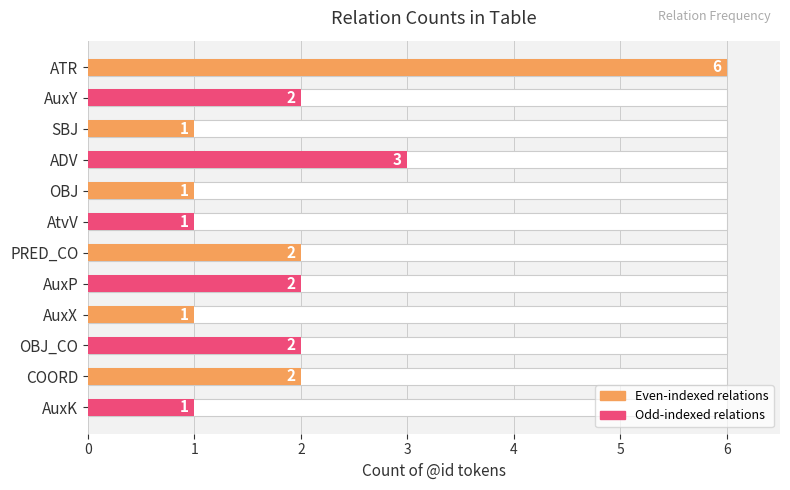

True or false: the data shows 1 at 6.

False